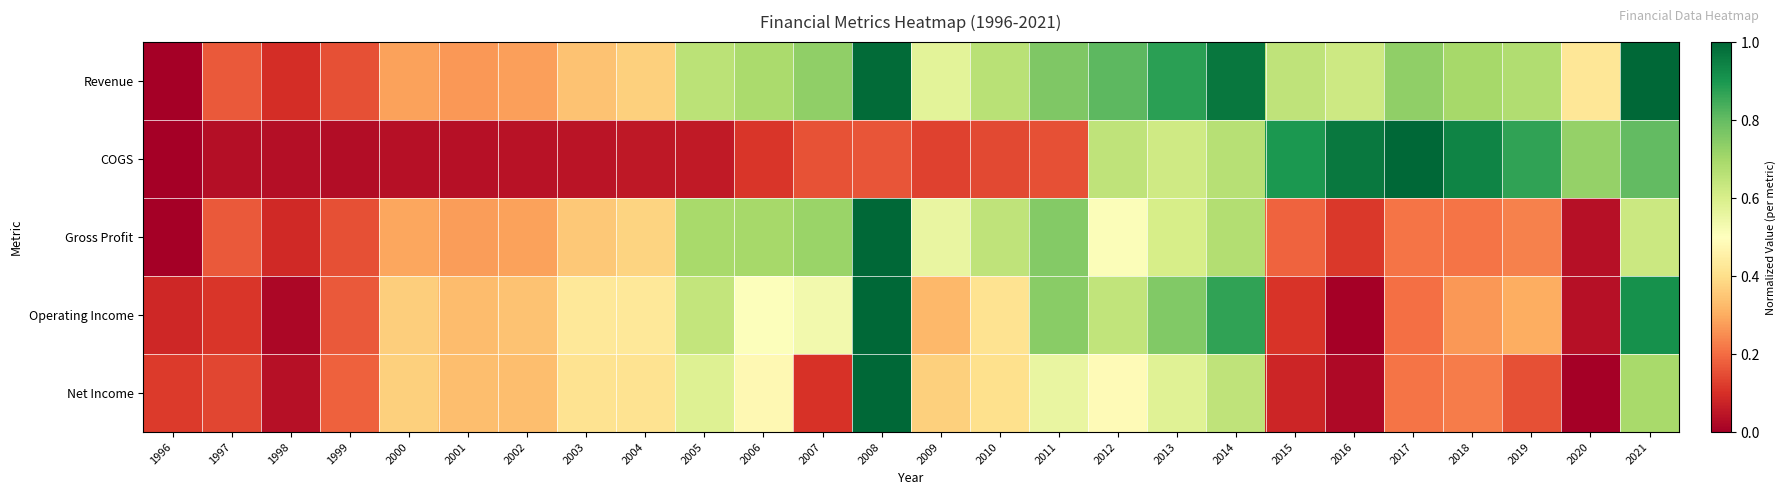

Count the number of data series in this chart.

5